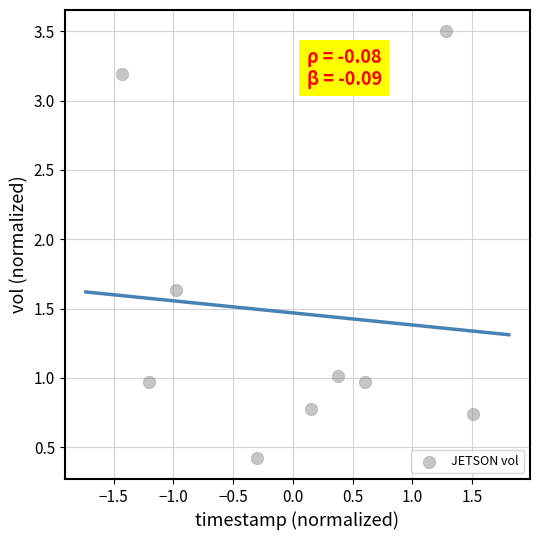

What is the average Y value?

1.5